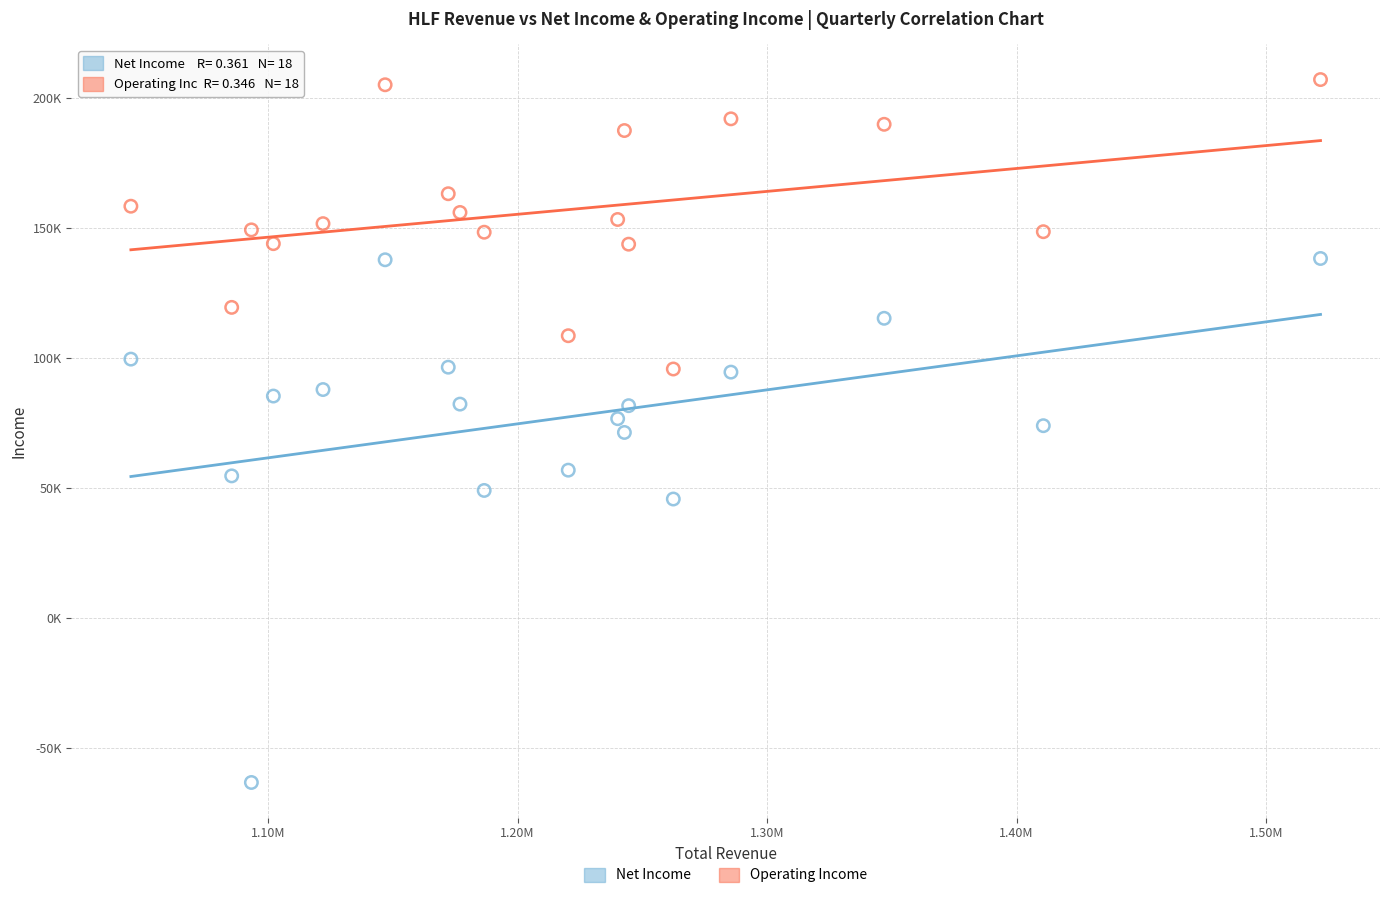

What are all the series names shown in the legend?

Net Income, Operating Income